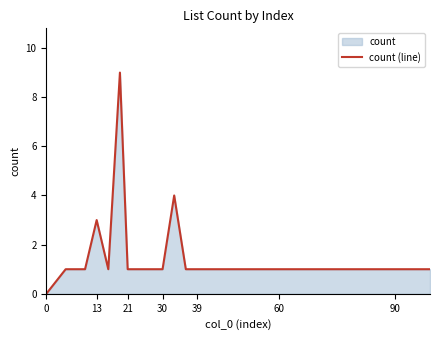

What is the maximum value shown in the chart?

9